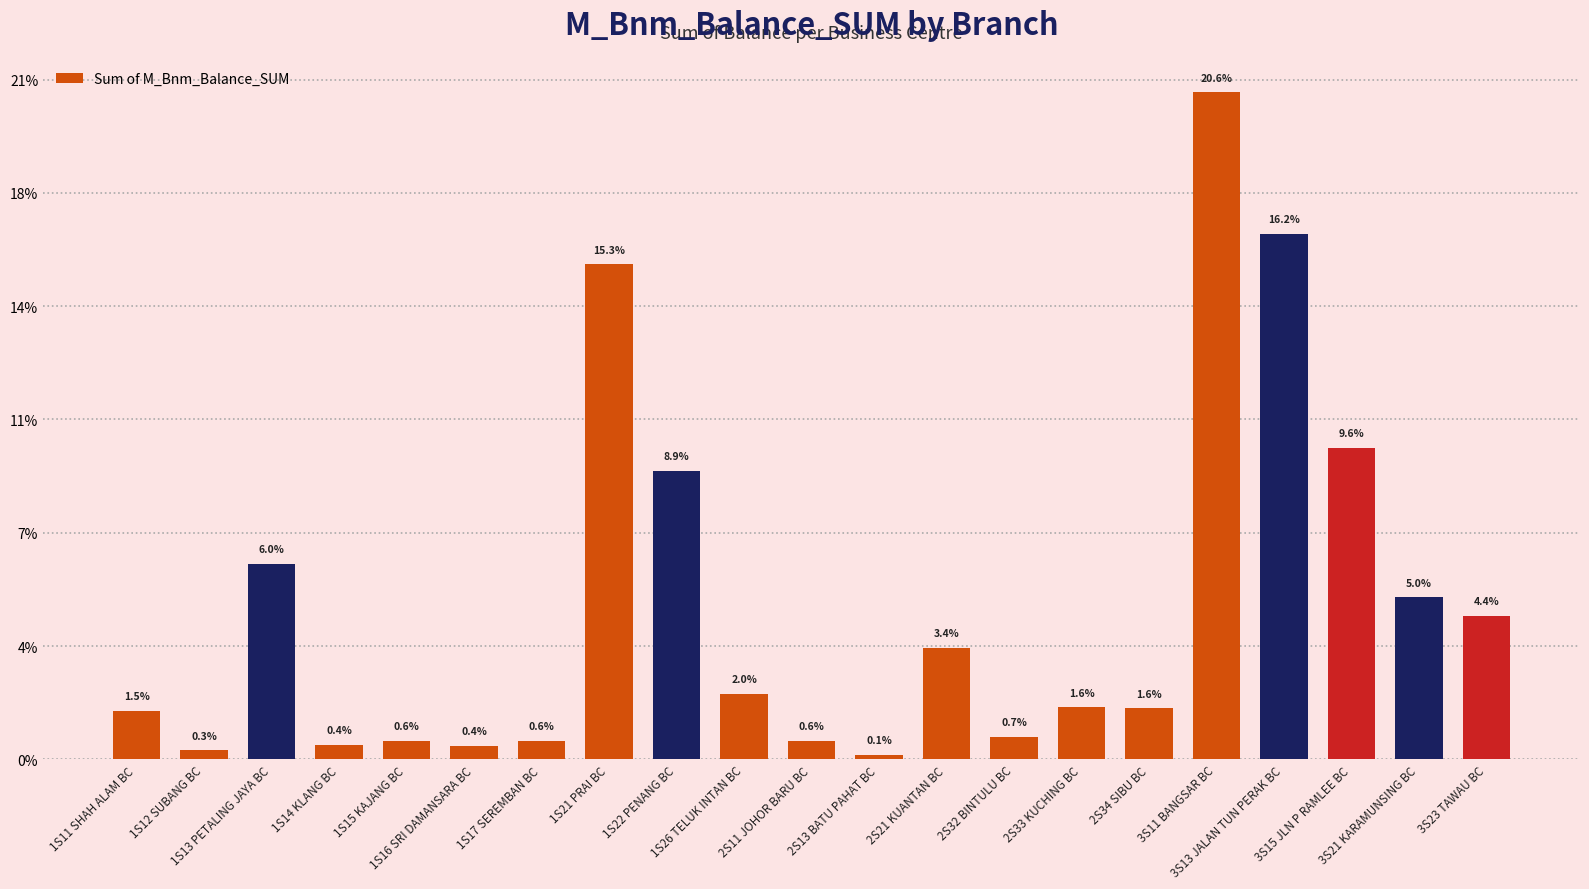

Are the bars horizontal?

No